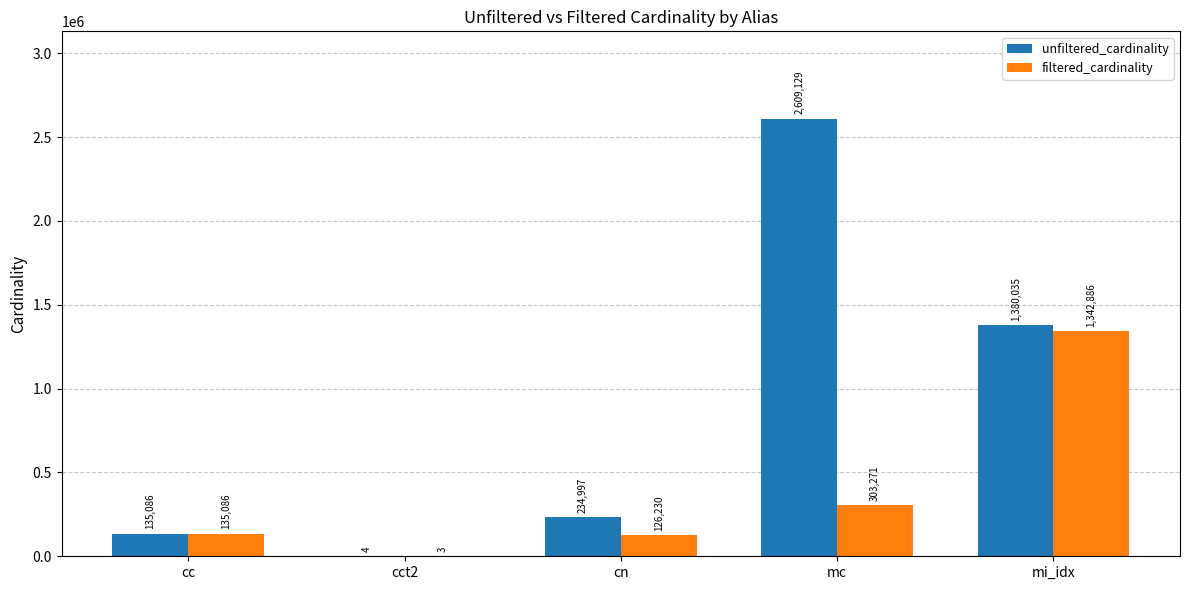

What is the total value across all series at mc?

2912400